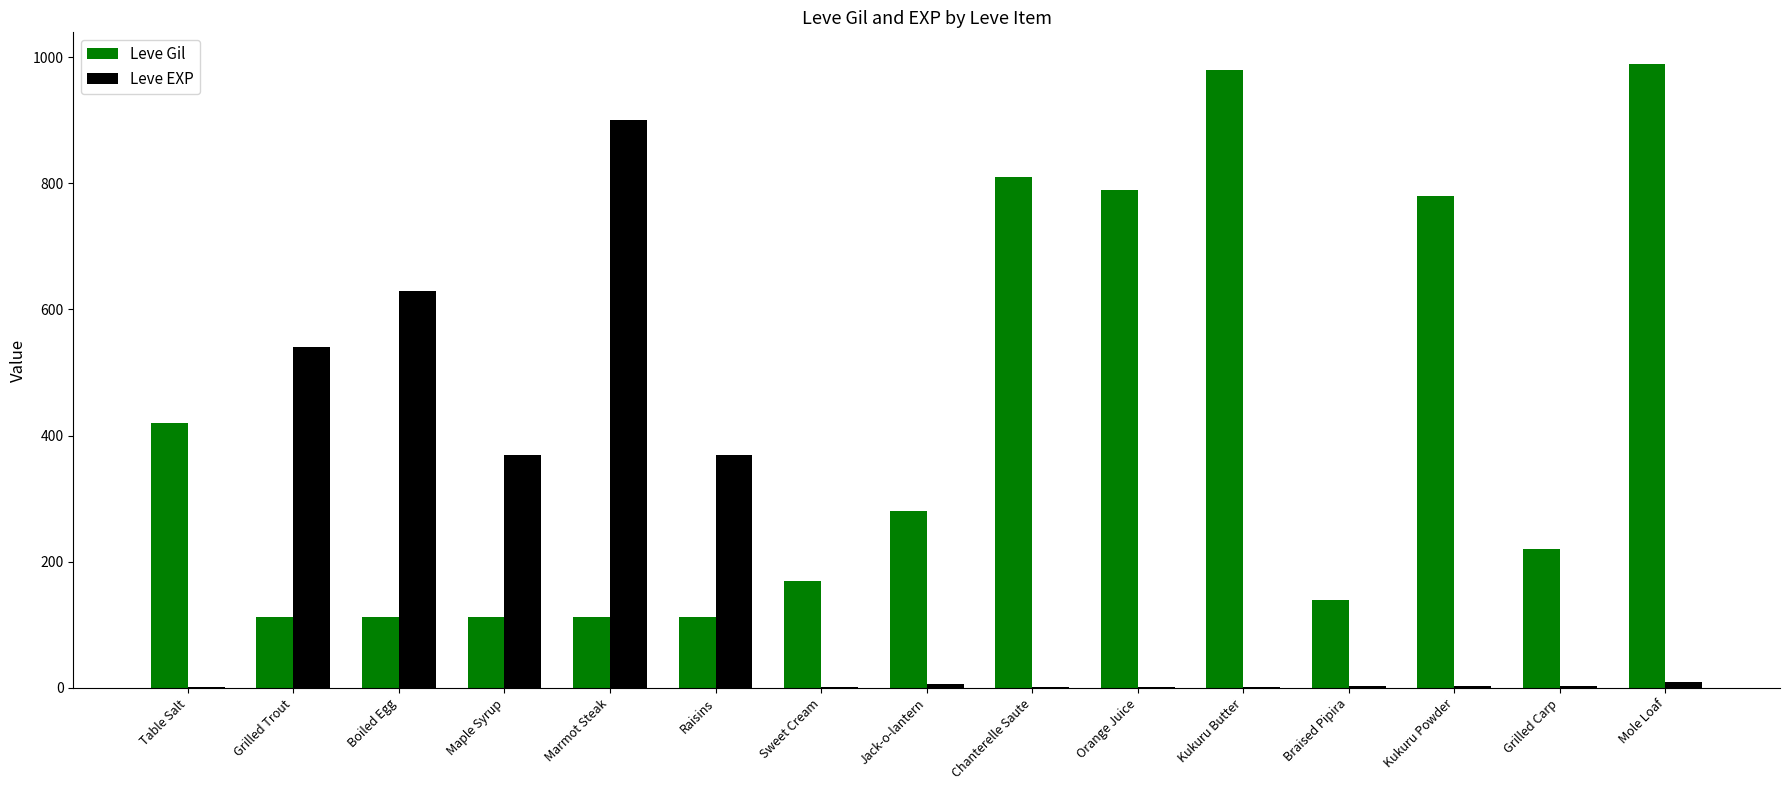

What is the highest value of the Leve Gil series?

990